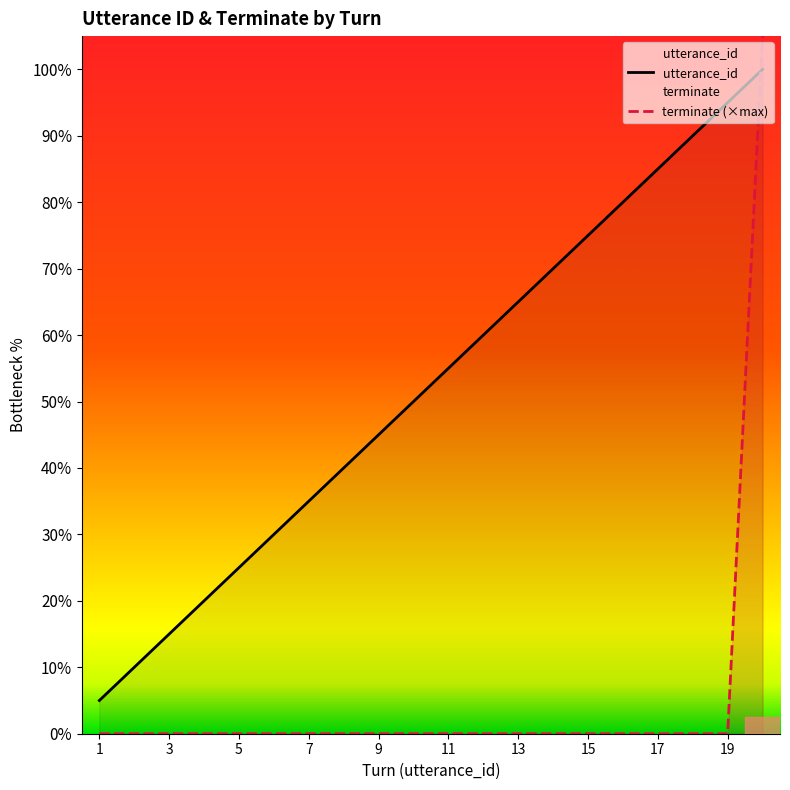

At which category does the chart reach its minimum across all series?

1